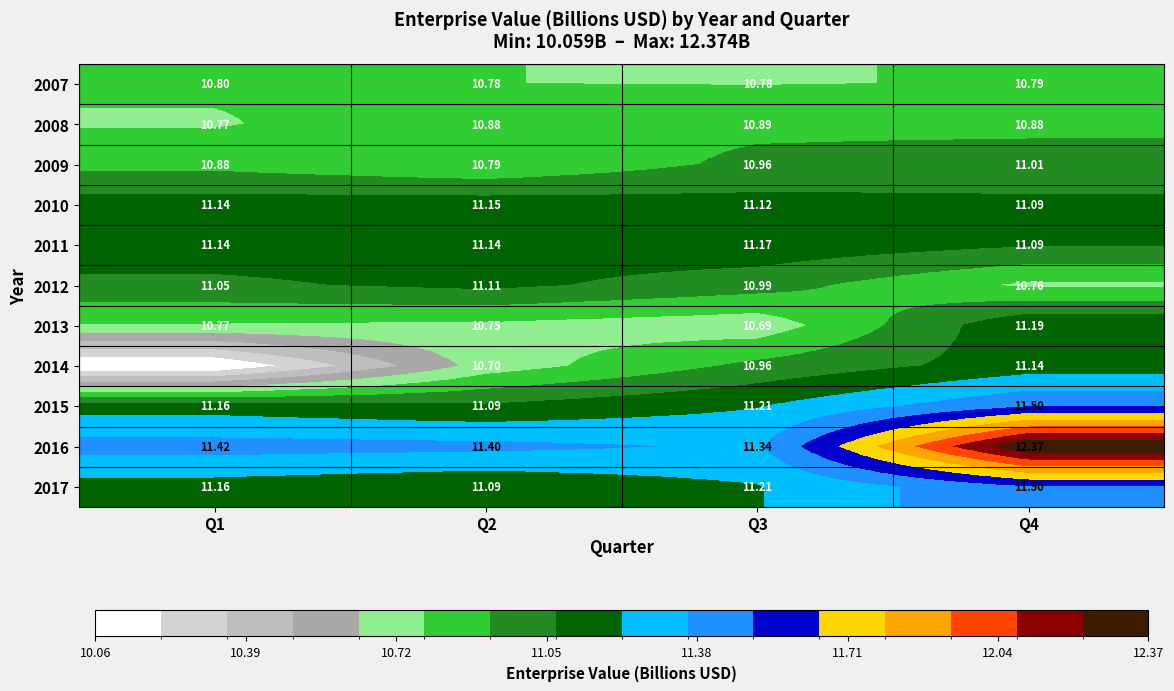

Is the value of 2013 at Q1 greater than the value of 2016 at Q2?

No